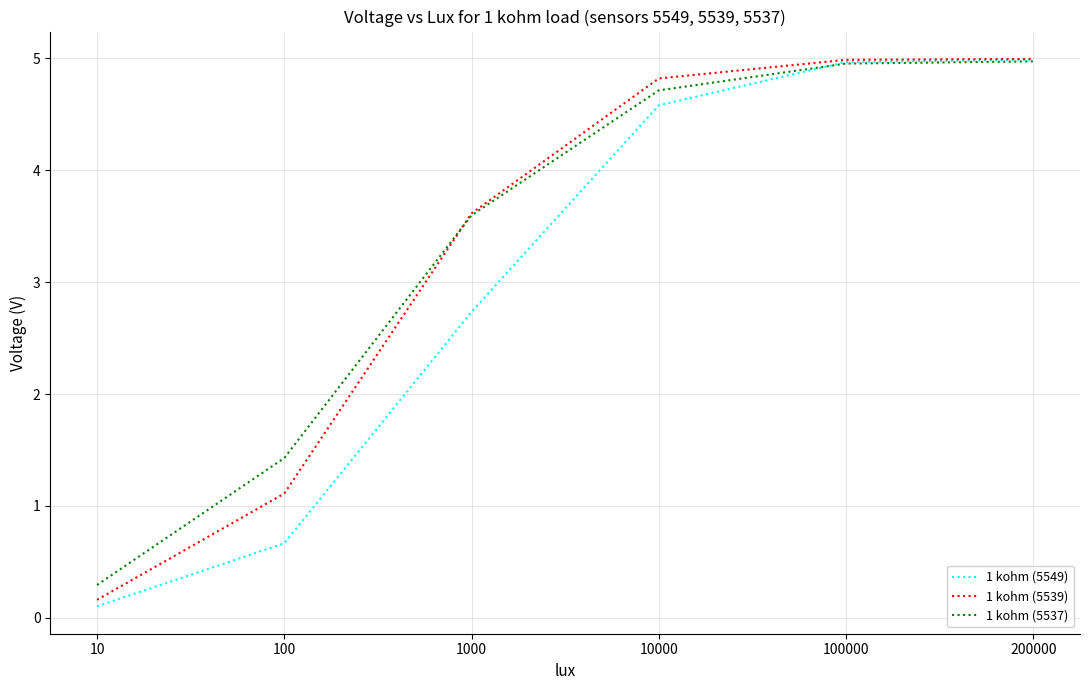

Is it true that 1 kohm (5539) equals 0.2 at 10?

True